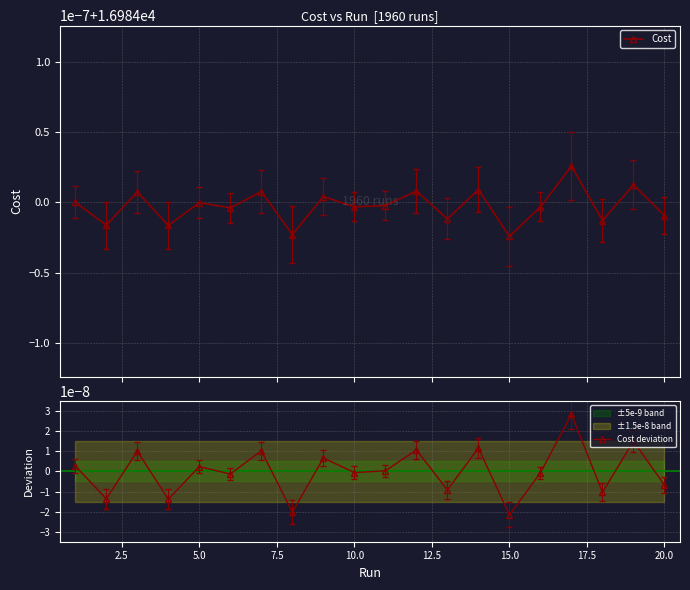

Rank the series by their maximum value, from lowest to highest.

Cost deviation, Cost